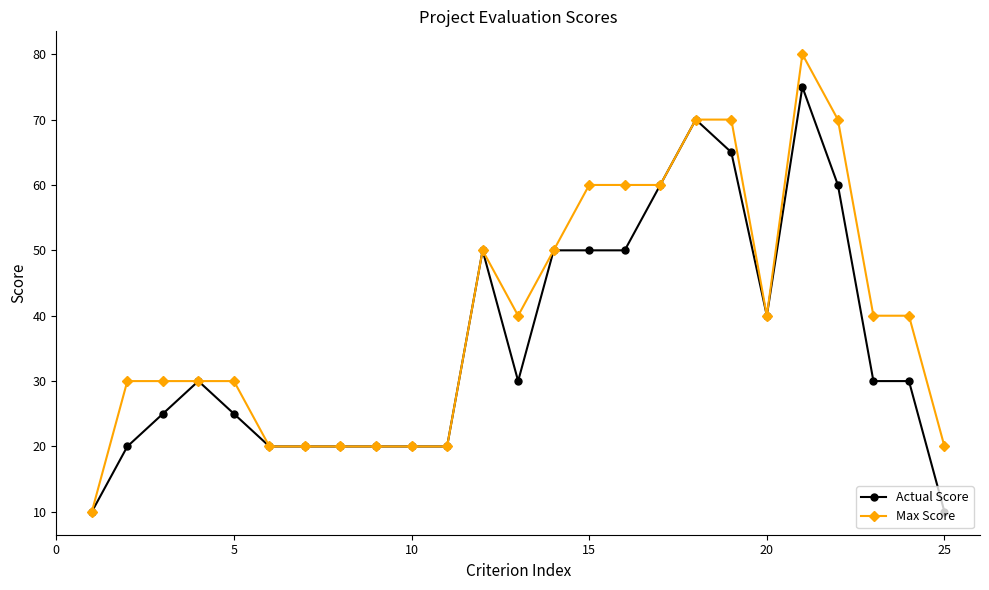

Reading left to right, list all the values displayed in this chart.

Actual Score: 10	20	25	30	25	20	20	20	20	20	20	50	30	50	50	50	60	70	65	40	75	60	30	30	10
Max Score: 10	30	30	30	30	20	20	20	20	20	20	50	40	50	60	60	60	70	70	40	80	70	40	40	20